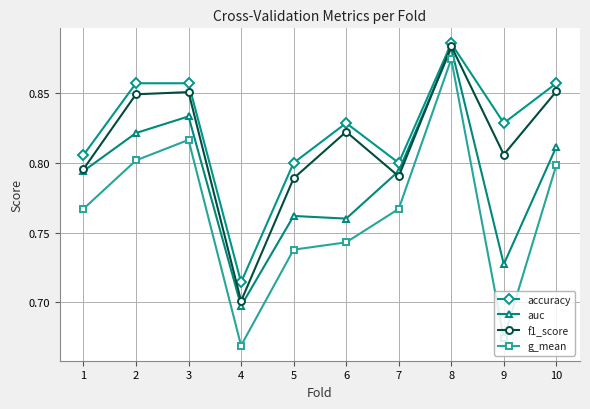

At which category is the sum across all series the highest?

8